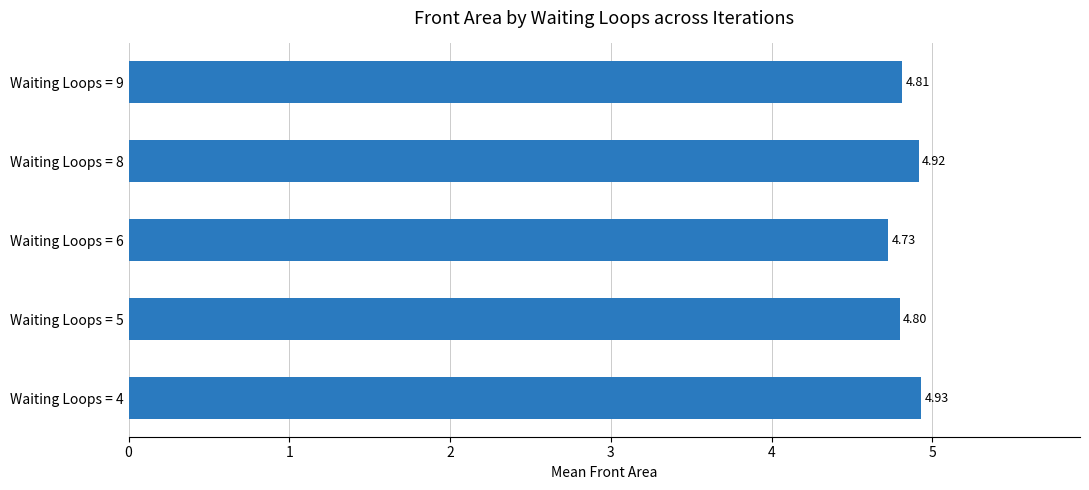

Does the chart contain any negative values?

No